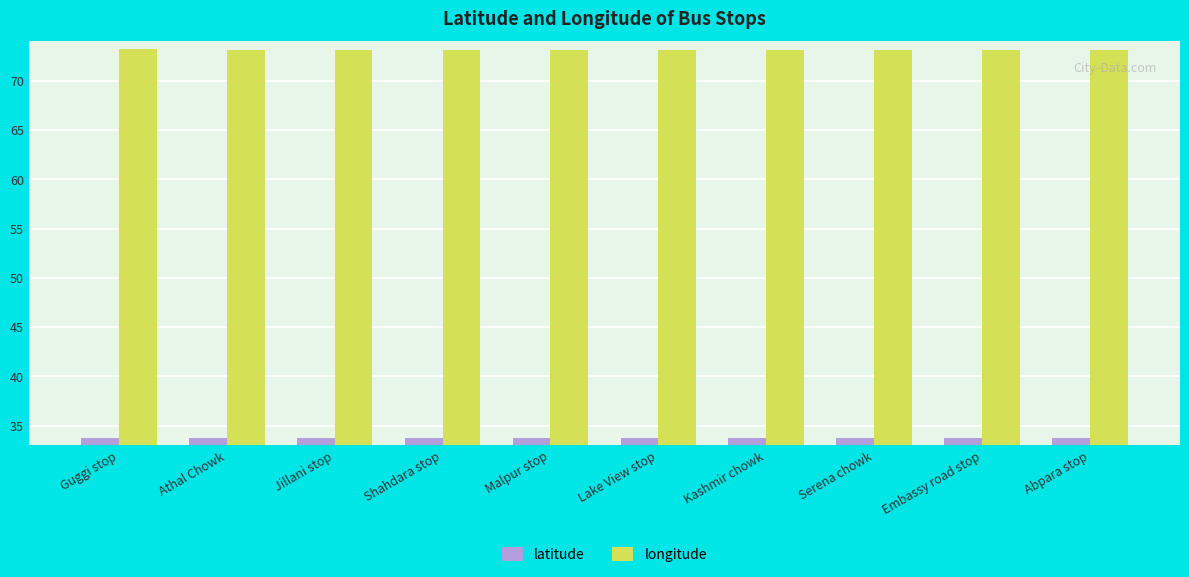

Count the latitude values in the range 33 to 34.

10